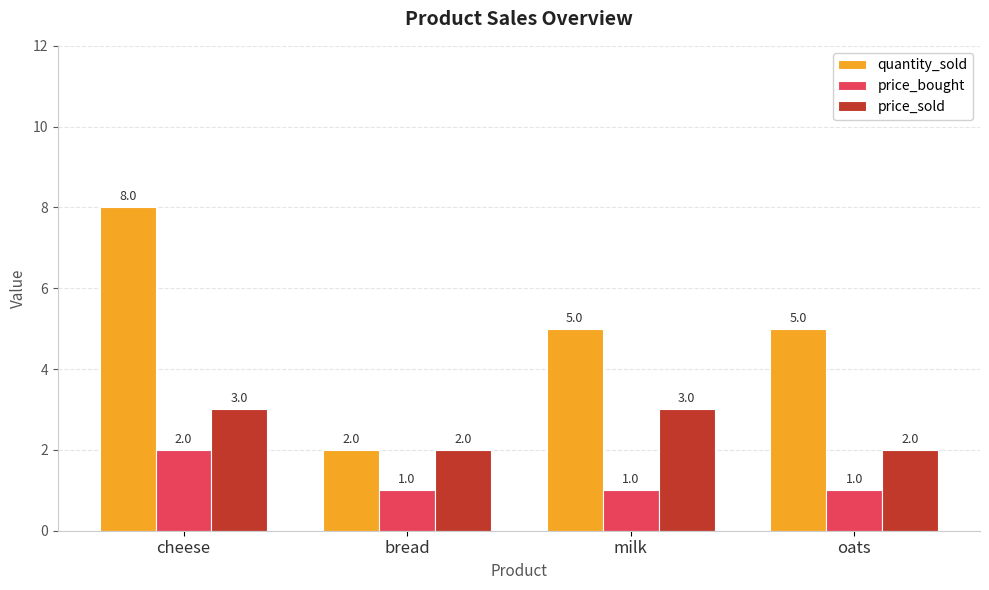

Are the bars grouped side by side (vs. stacked)?

Yes